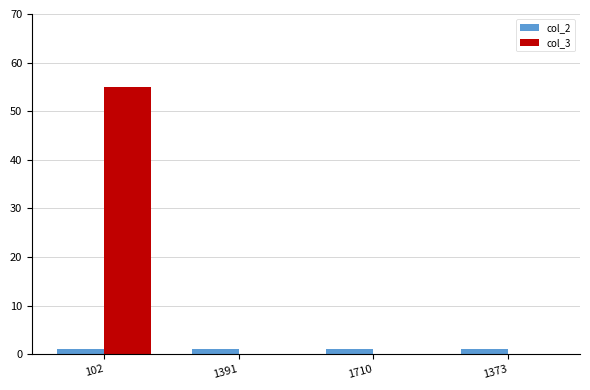

The col_3 series shows 25 at 1373. True or false?

False